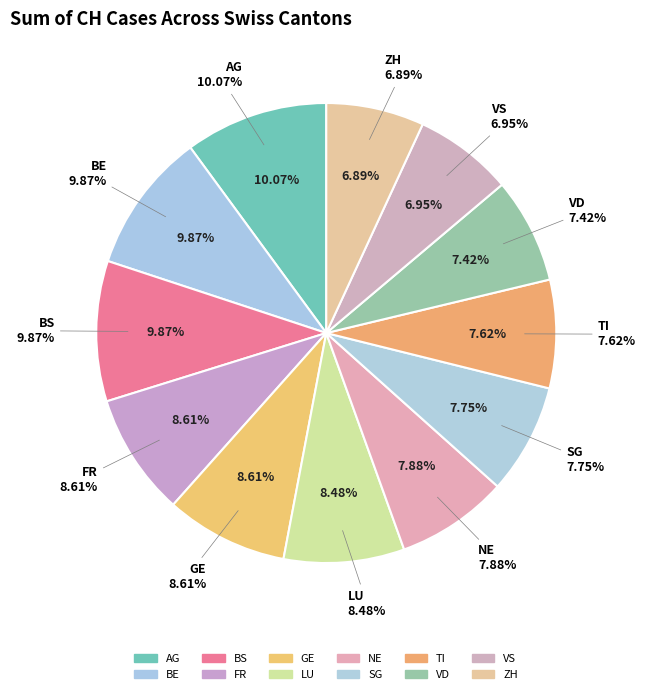

What percentage do AG and LU together represent?

18.5%